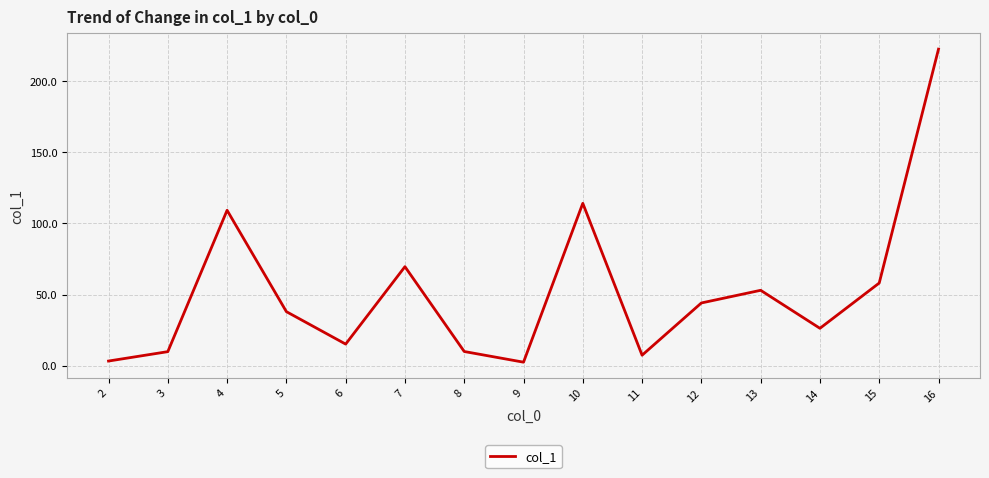

Which category has the highest value across all series?

16